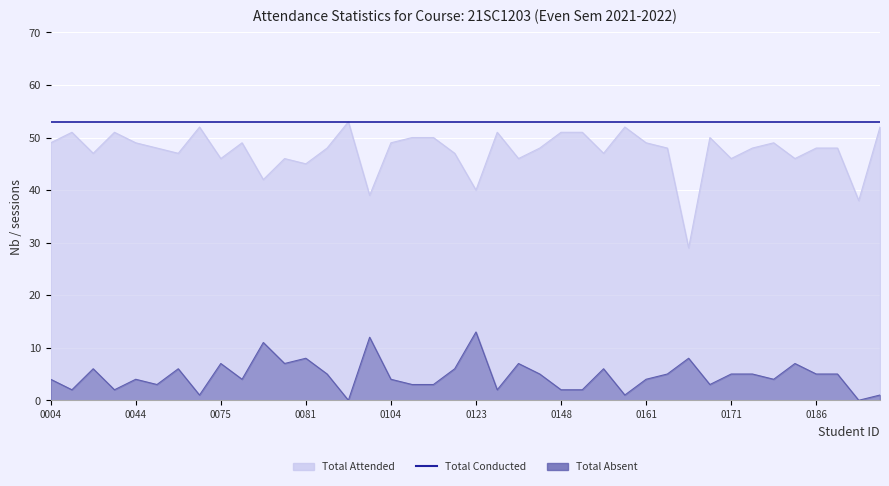

What is the value of the total_absent point at the 28th from the left?

1